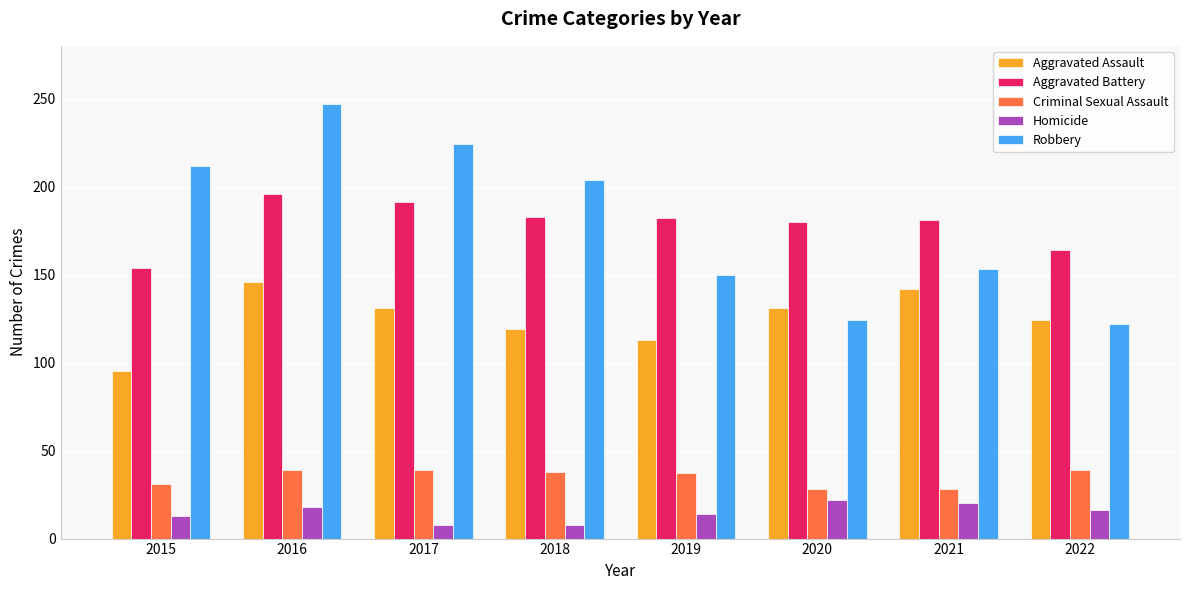

What is the average value of the Criminal Sexual Assault series?

35